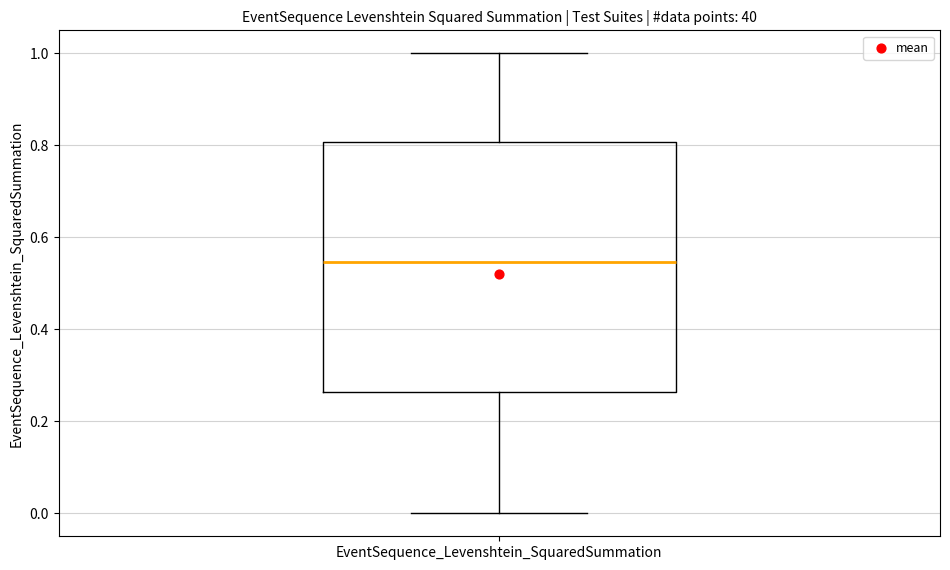

Read this box plot against the y-axis: the position of the median line, the range covered by the box, and the ends of both whiskers. The values are not printed on the chart, so give them approximately, as read against the axis.

median 0.54, box 0.26 to 0.80, whiskers 0.00 to 1.00